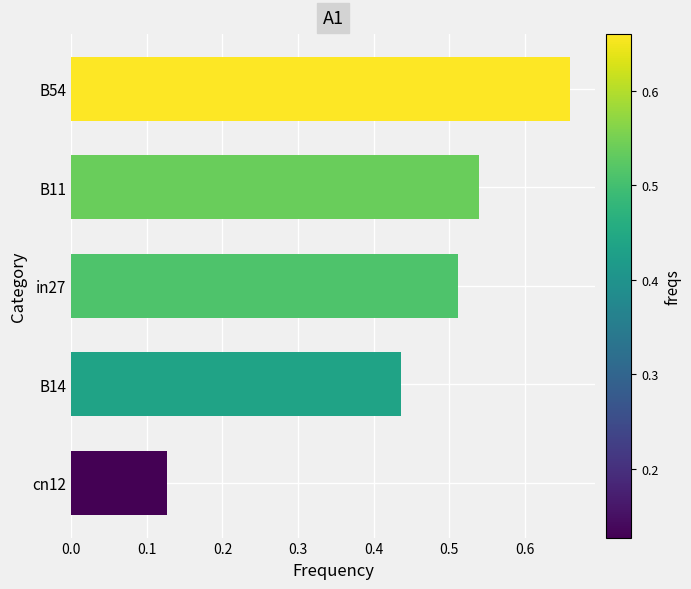

Which has a higher value, in27 or cn12?

in27